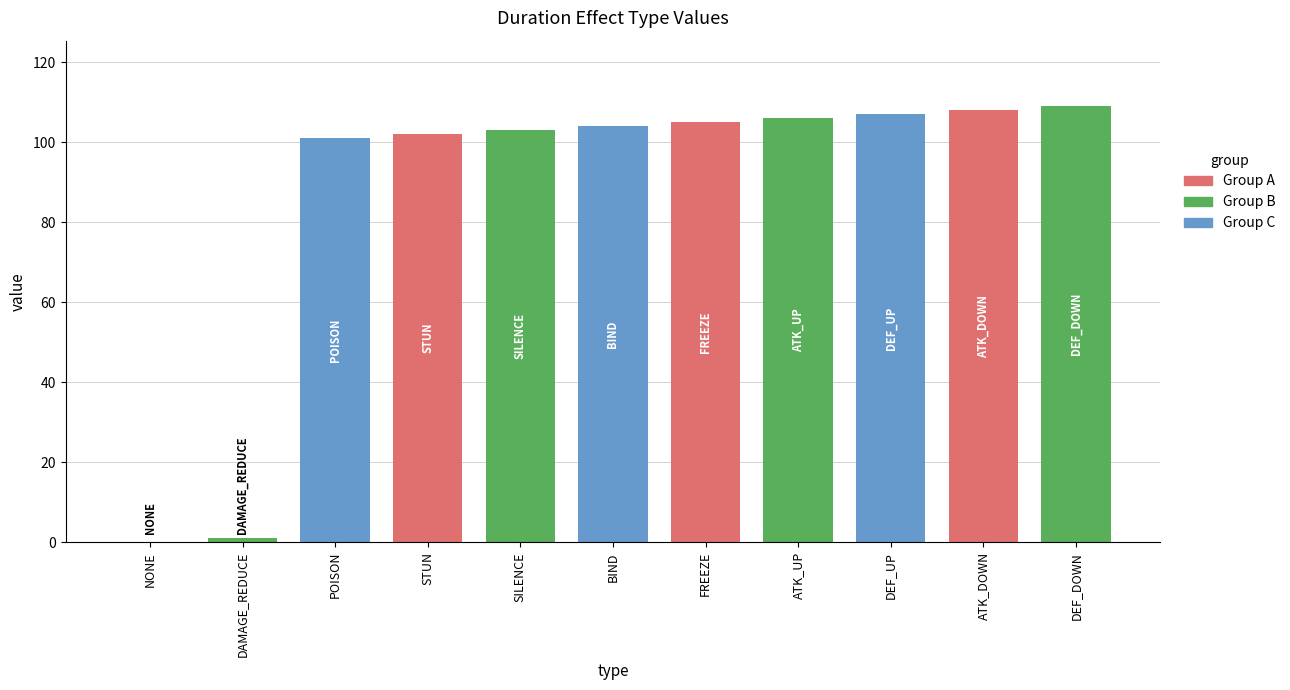

What is the difference between the second highest and minimum values?

108